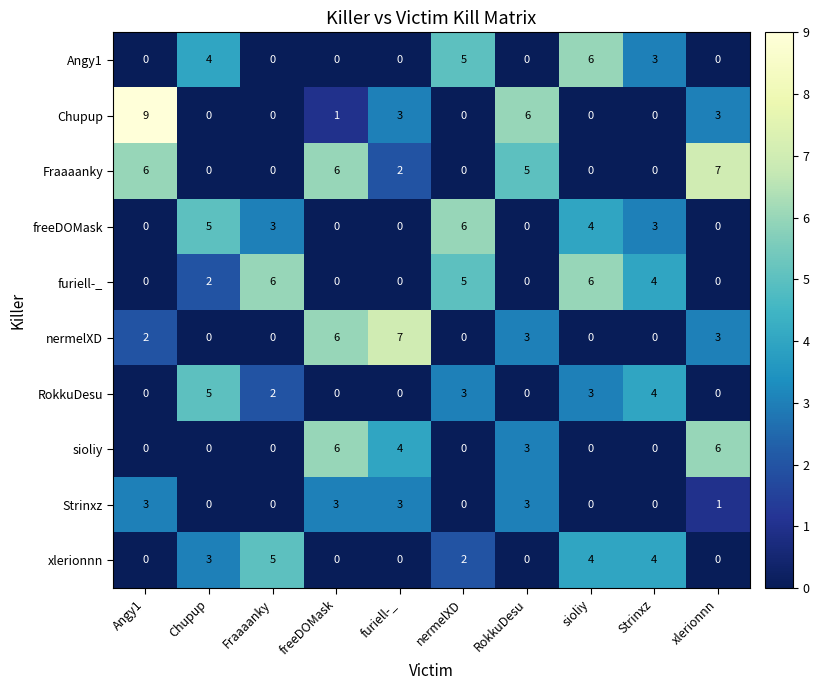

What is the total value across all series at Chupup?

19